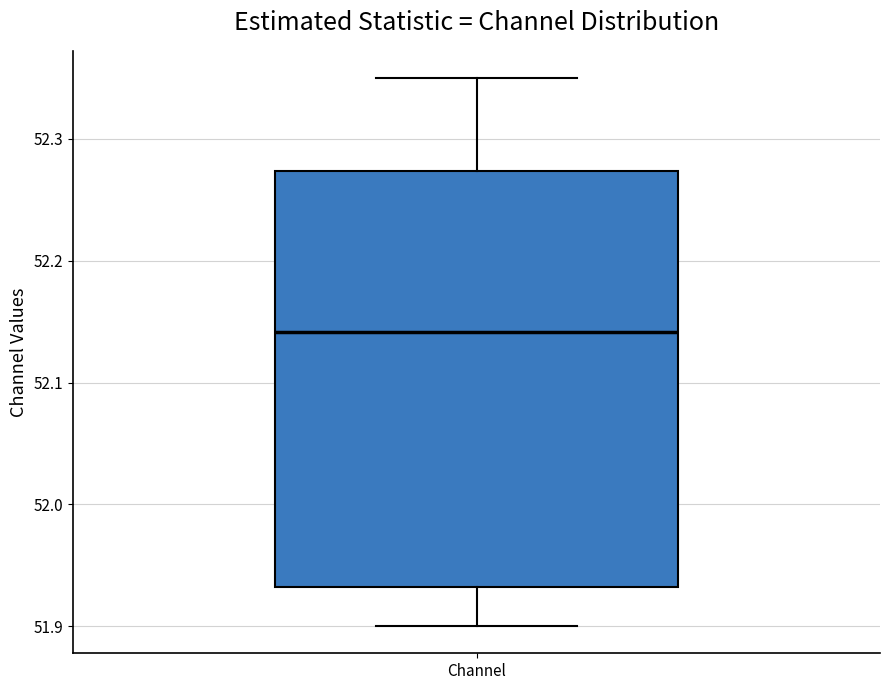

Transcribe this box plot: give where the median line is, the range the box spans, and where the two whiskers end, as read against the y-axis. The values are not printed on the chart, so give them approximately, as read against the axis.

median 52.14, box 51.93 to 52.27, whiskers 51.90 to 52.35